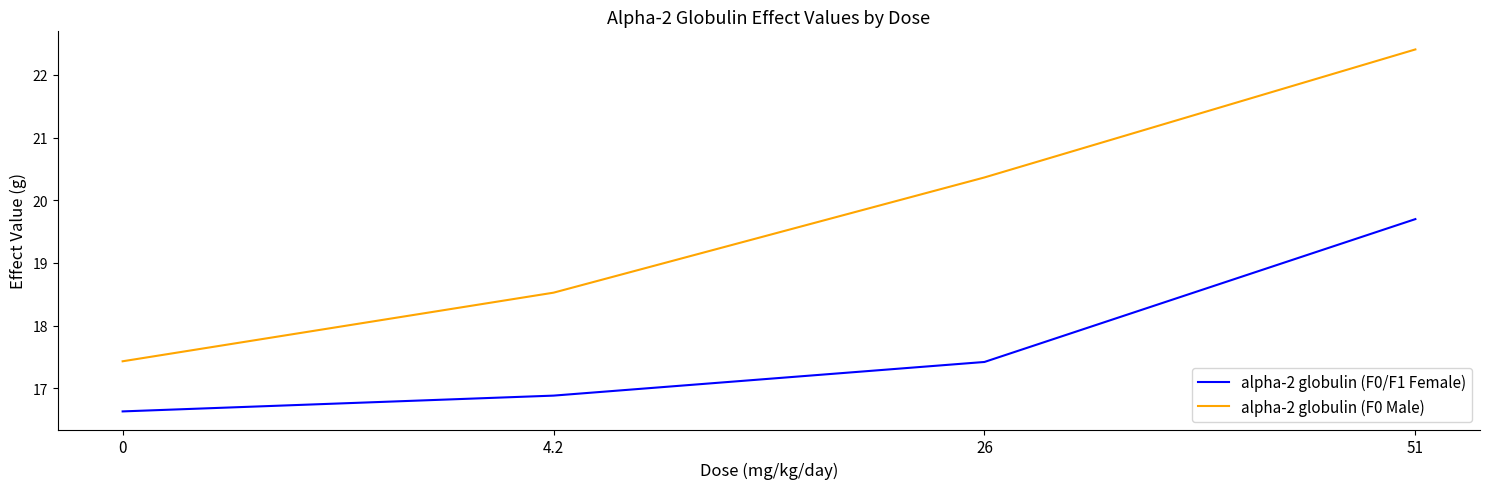

Count the number of categories in the chart.

4